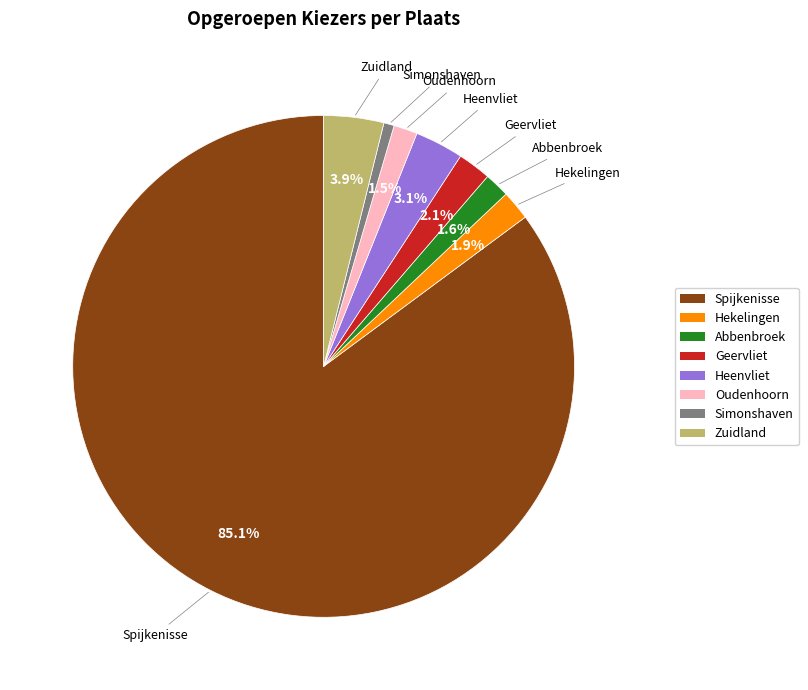

What portion of the pie excludes Oudenhoorn?

98.5%